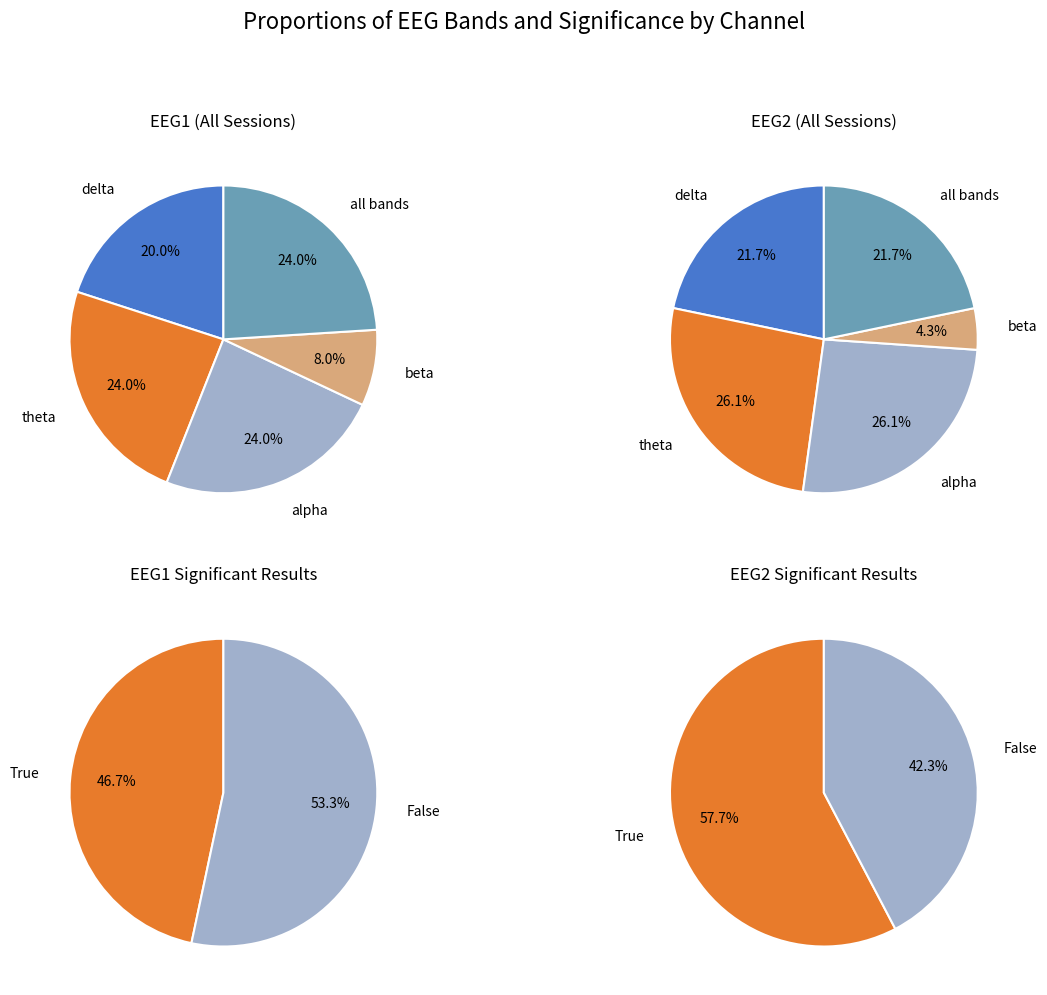

To the nearest percent, what portion does beta represent?

8%